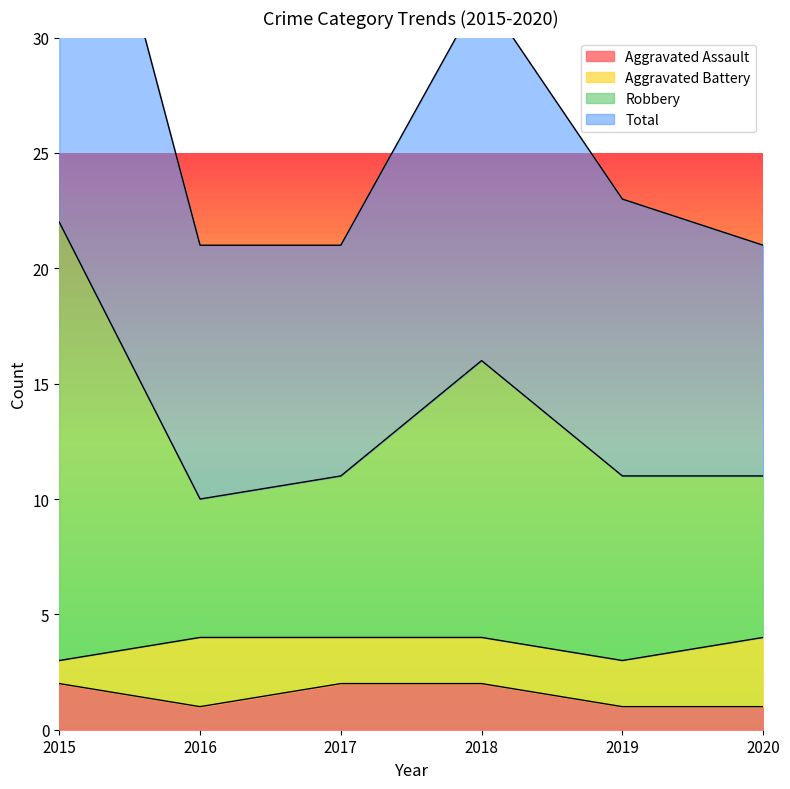

True or false: Total and Aggravated Assault intersect in this chart.

False